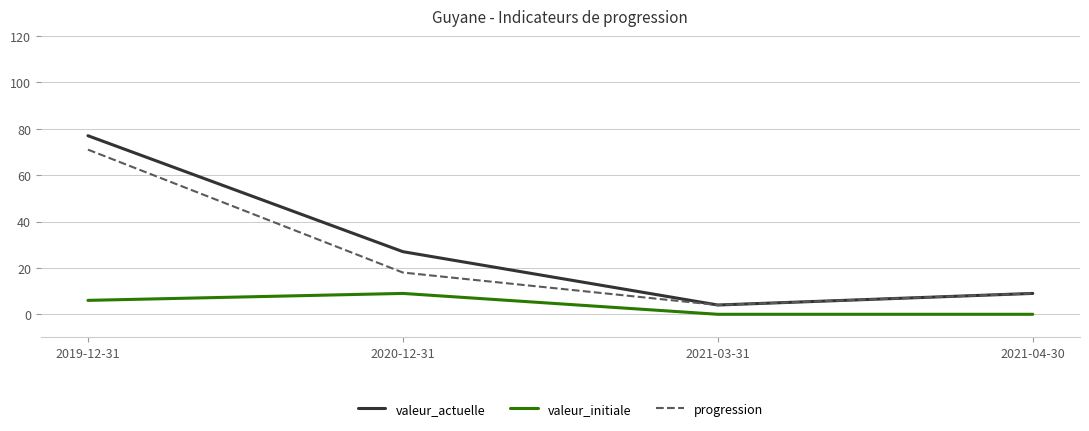

At which label does valeur_initiale reach its peak?

2020-12-31